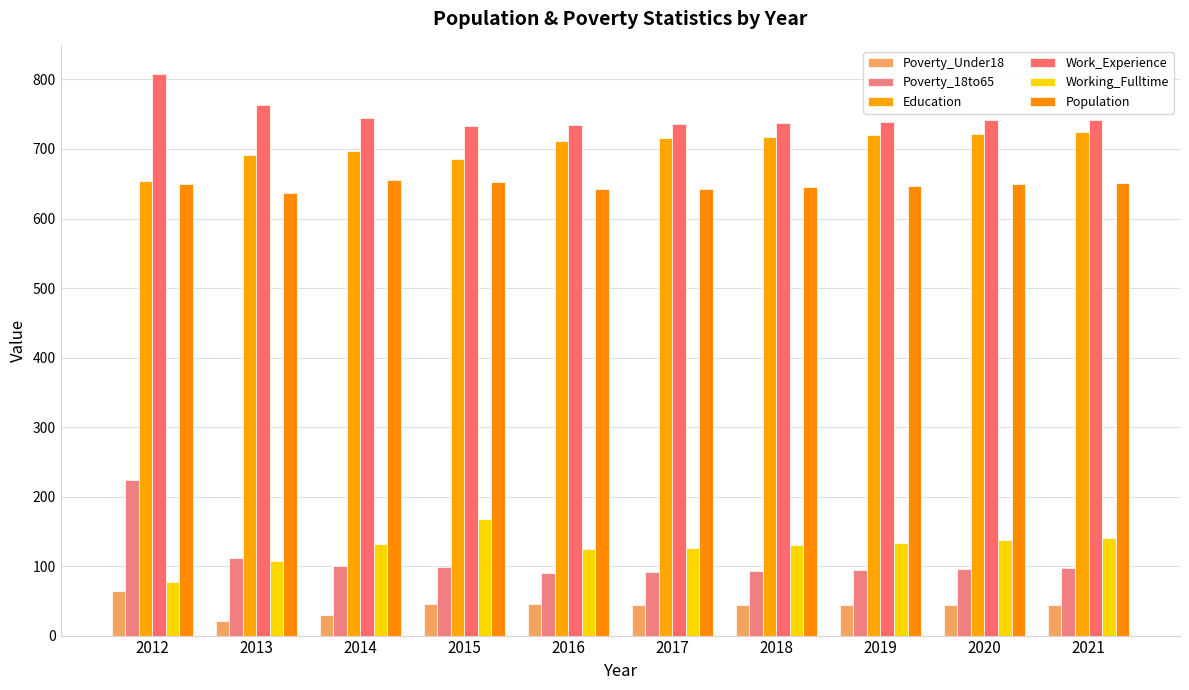

How many values in the Work_Experience series are below 741?

5